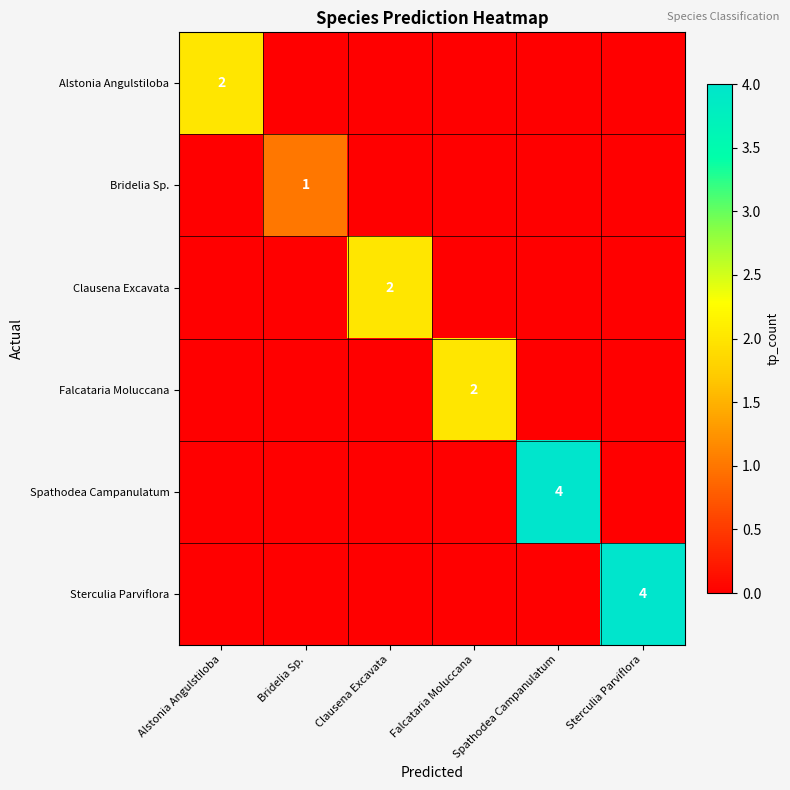

Rank the series at Falcataria Moluccana from lowest to highest value.

Alstonia Angulstiloba, Bridelia Sp., Clausena Excavata, Spathodea Campanulatum, Sterculia Parviflora, Falcataria Moluccana